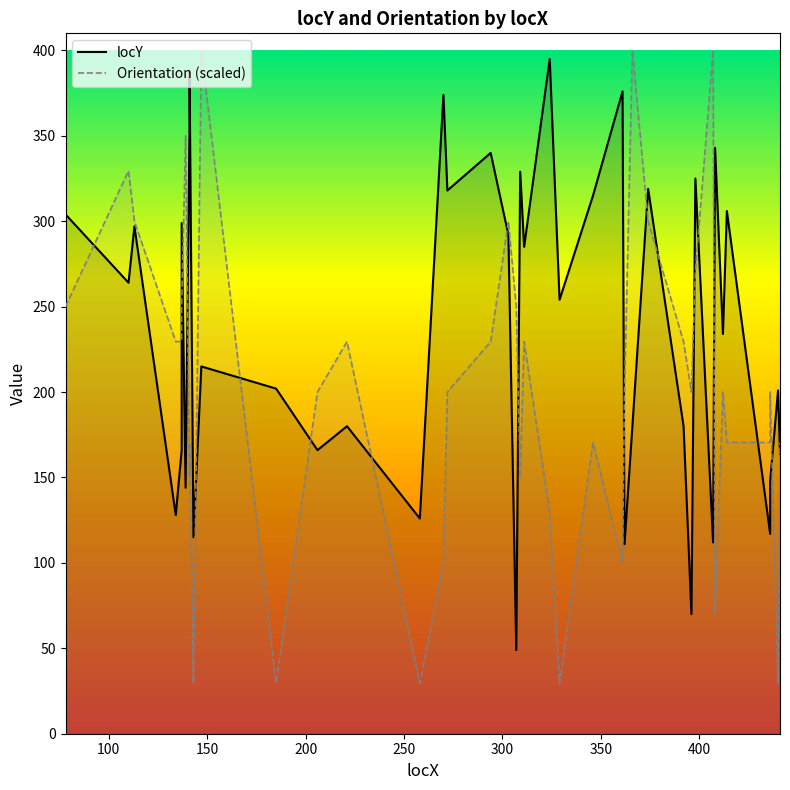

Where is the first local maximum for locY?

113